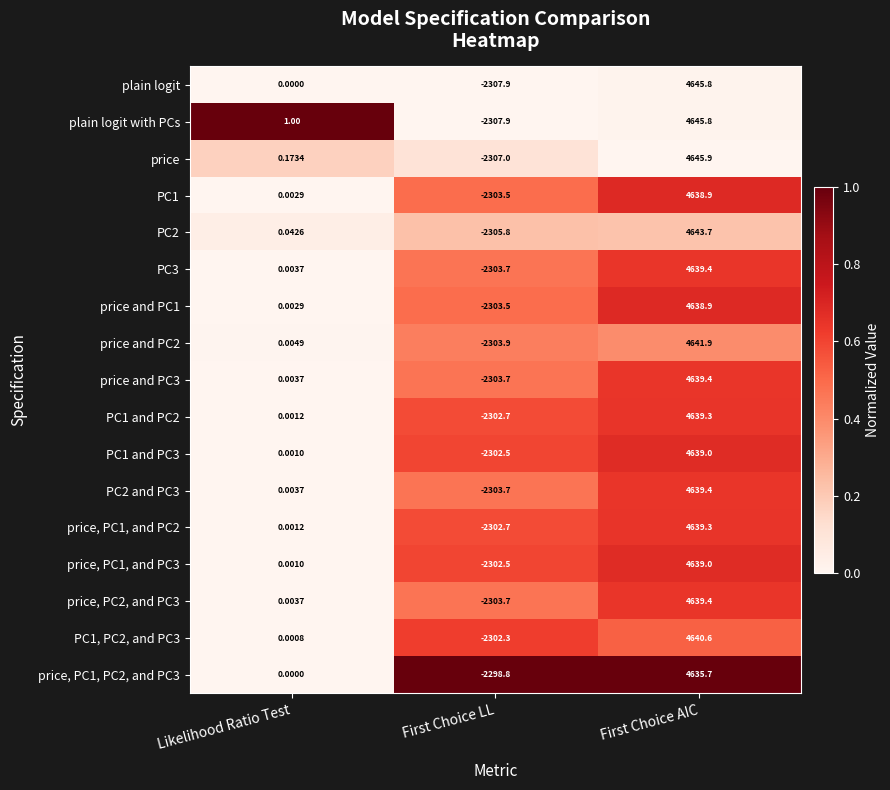

Is the value of price, PC2, and PC3 at First Choice AIC greater than the value of PC1, PC2, and PC3 at First Choice AIC?

No